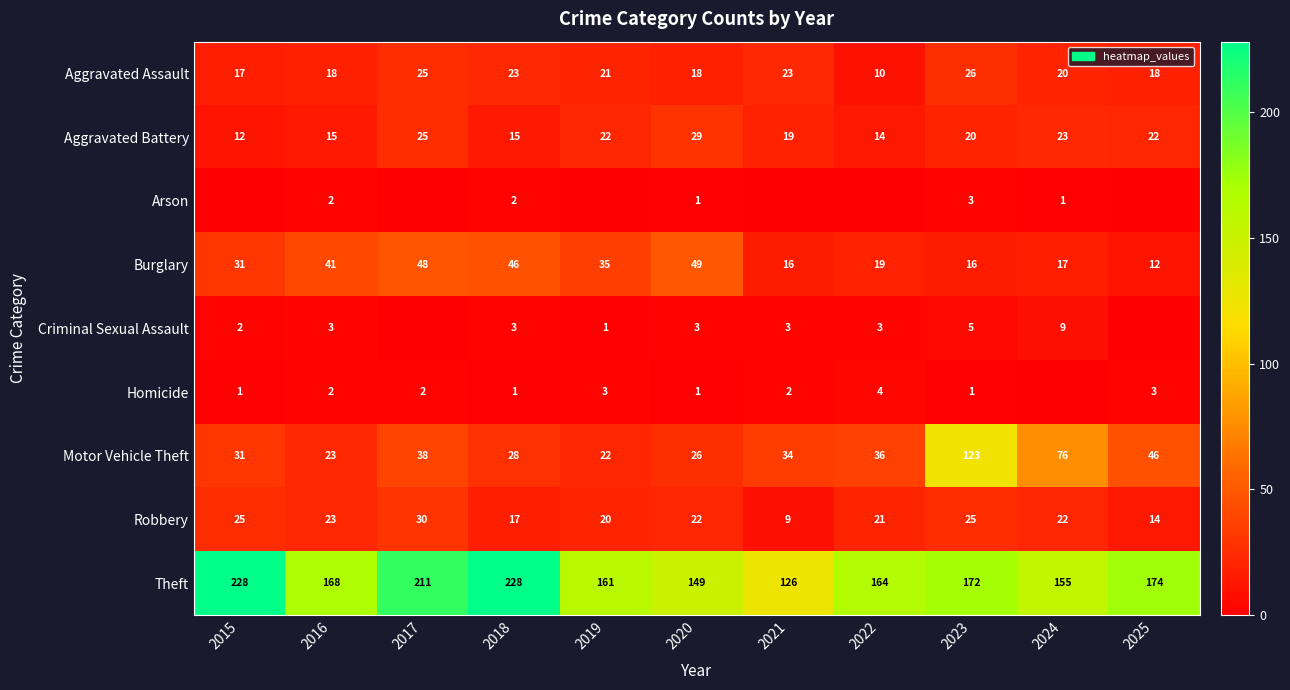

Read the Theft value at 2022.

164